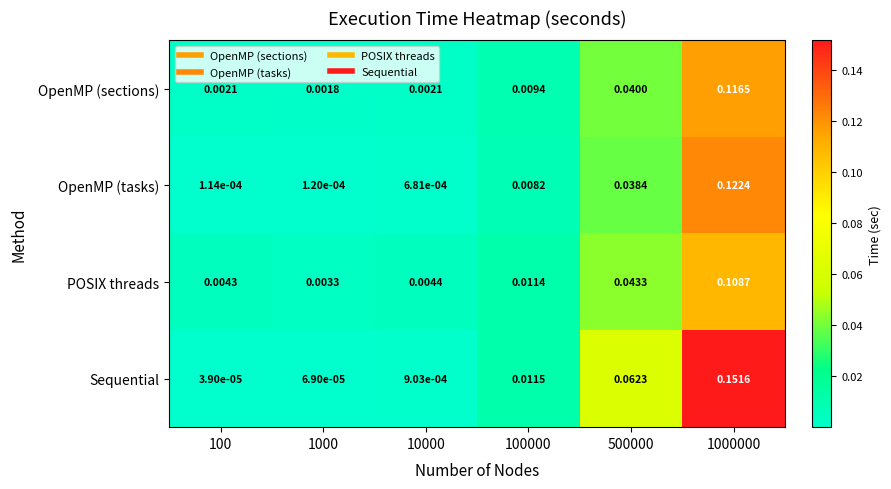

List the series in order of their peak value, highest first.

Sequential, OpenMP (tasks), OpenMP (sections), POSIX threads